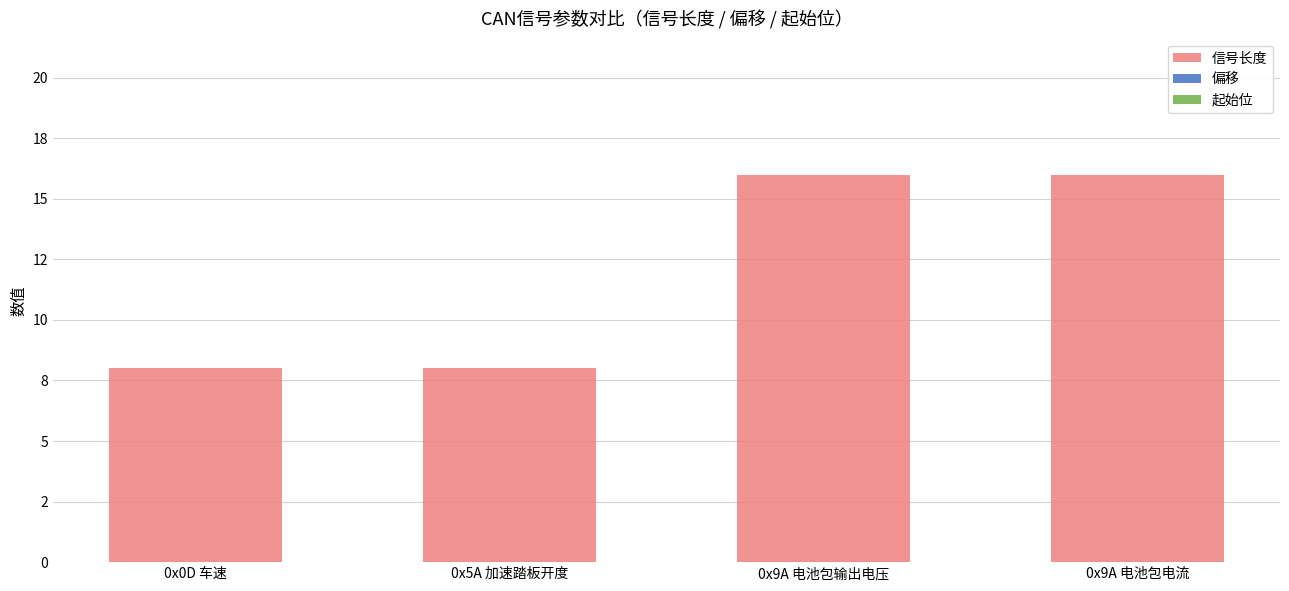

Are the bars horizontal?

No